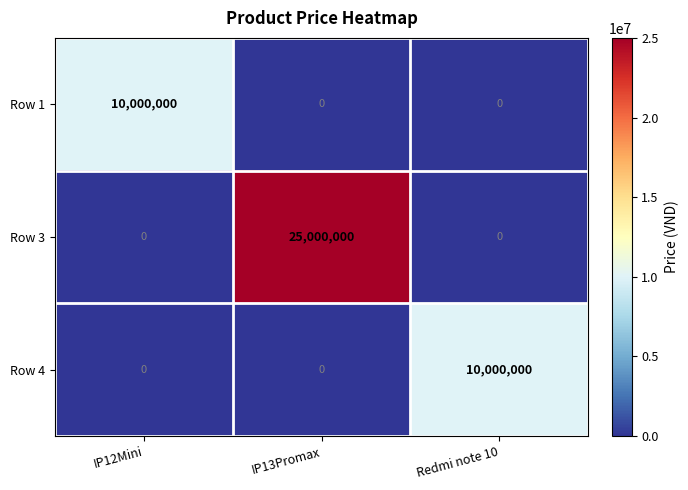

Which series has the widest spread of values?

Row 3